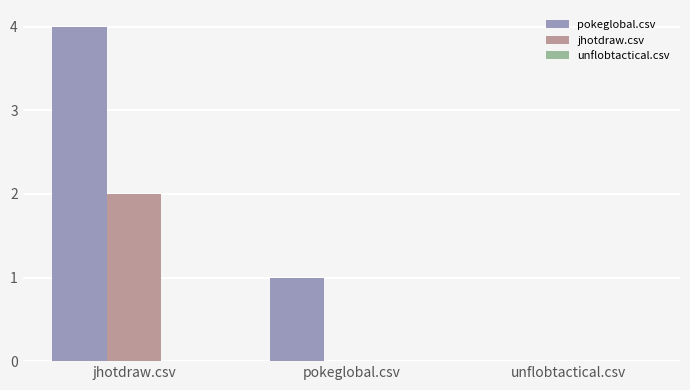

What is the greatest value displayed?

4